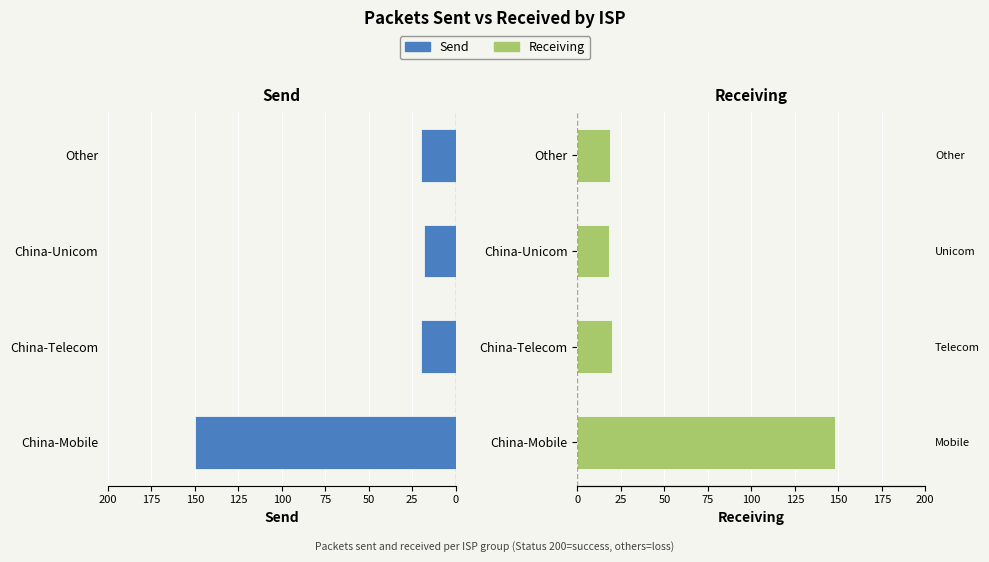

The Send series shows 20 at 25. True or false?

True